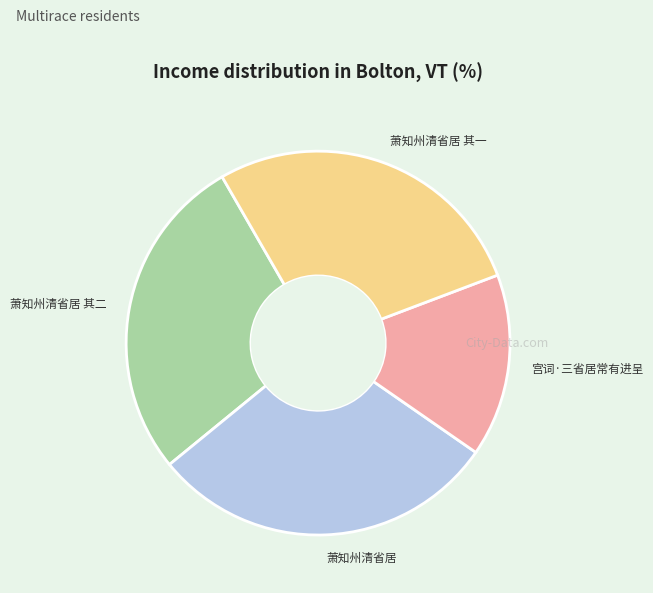

Do 萧知州清省居 其一 and 萧知州清省居 其二 together represent more than half of the pie?

Yes